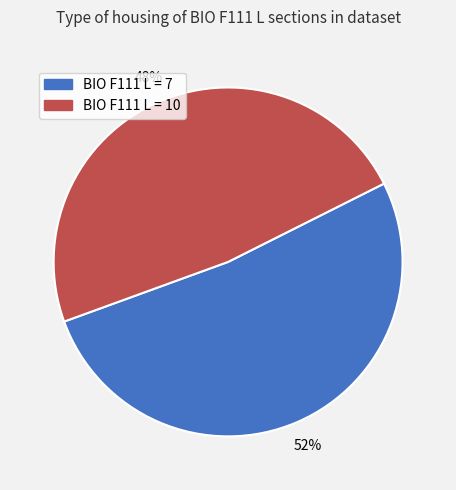

The BIO F111 L = 10 slice represents 48% of the pie. True or false?

True